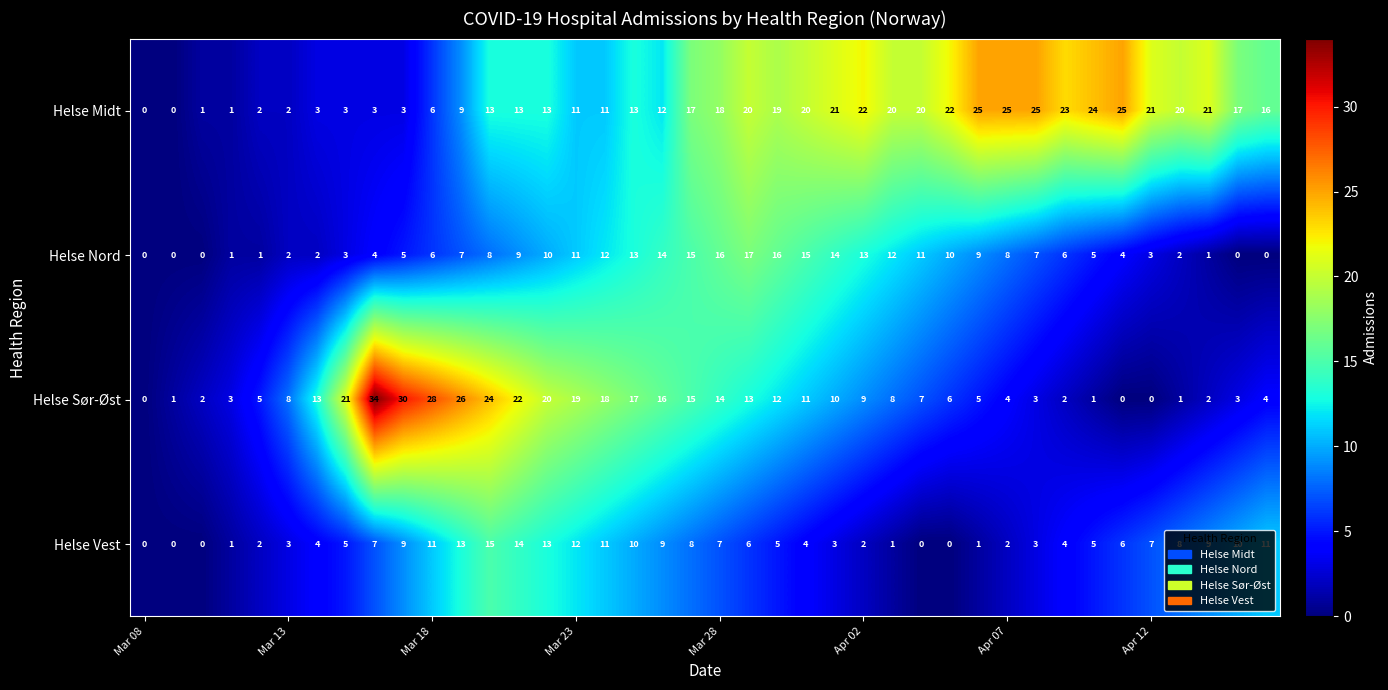

What is the greatest value displayed?

34